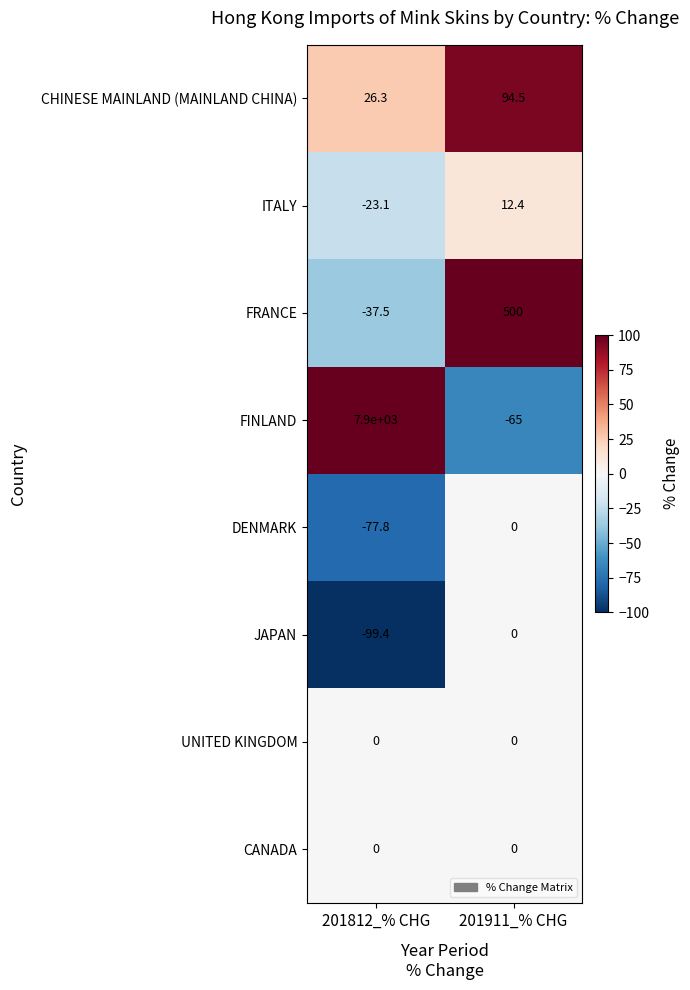

What is the sum of the ITALY values at 201911_% CHG and 201812_% CHG?

-10.7